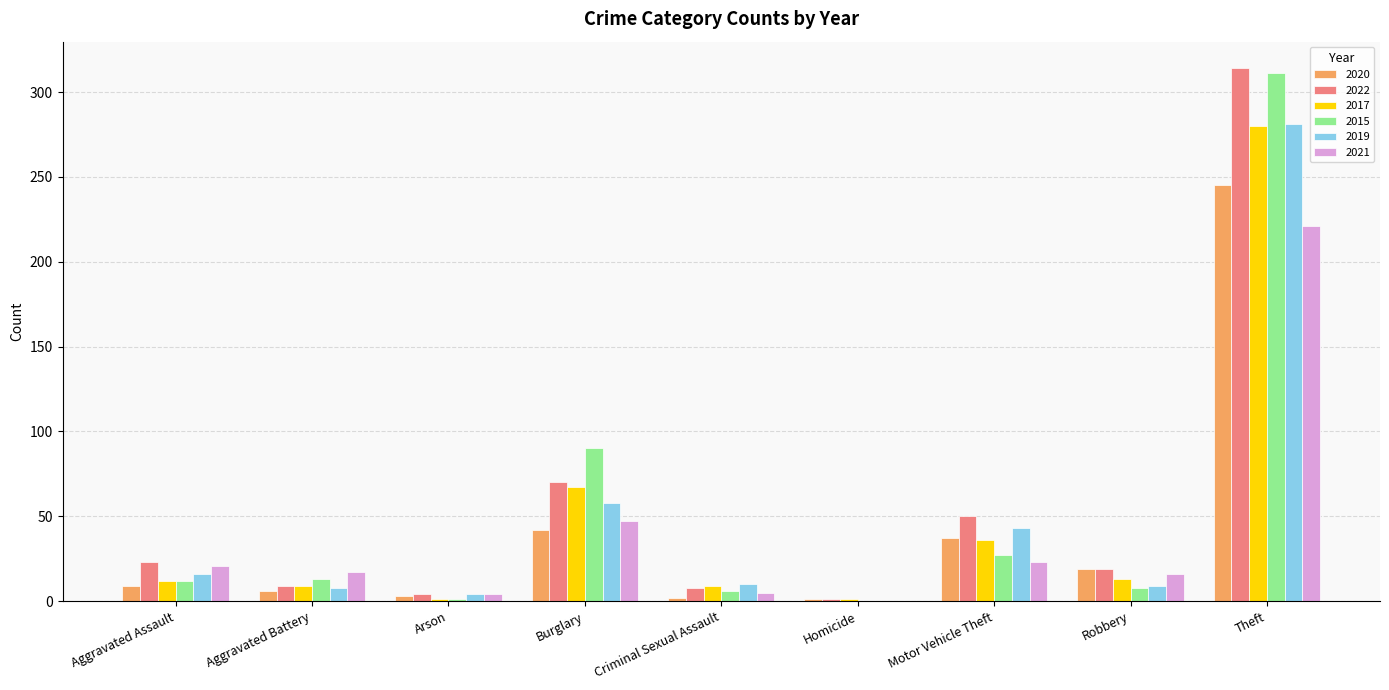

Between Motor Vehicle Theft and Theft, which series saw the biggest shift?

2015